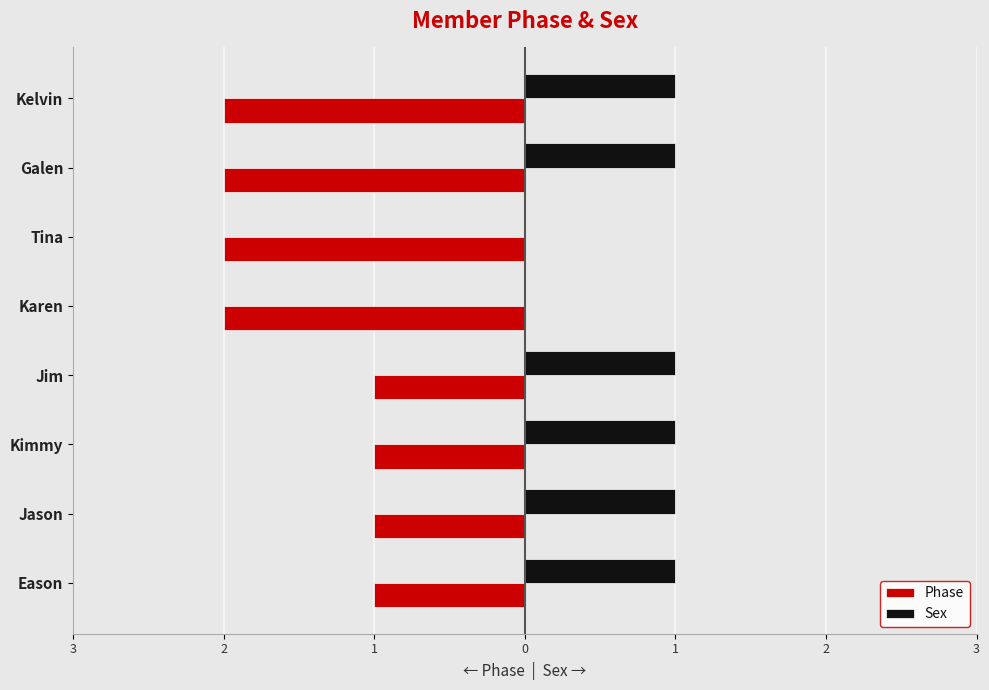

What are all the series names shown in the legend?

Phase, Sex